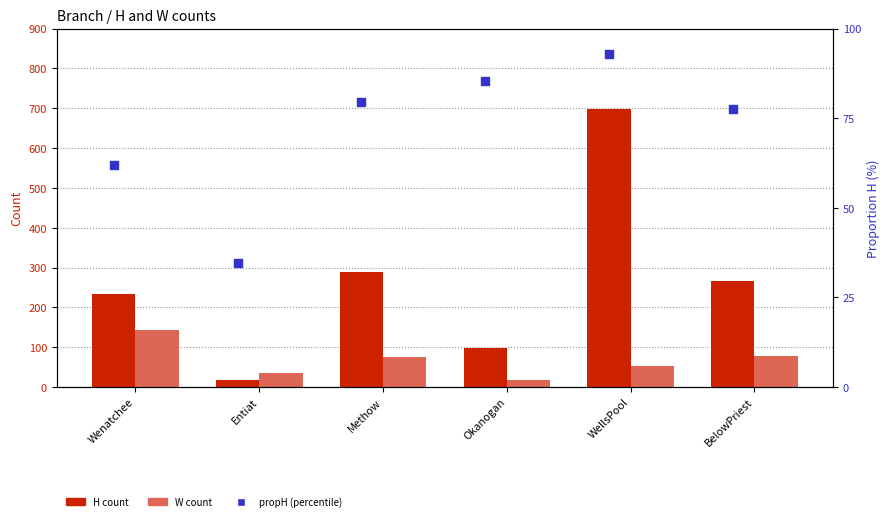

What are all the series names shown in the legend?

H, W, propH